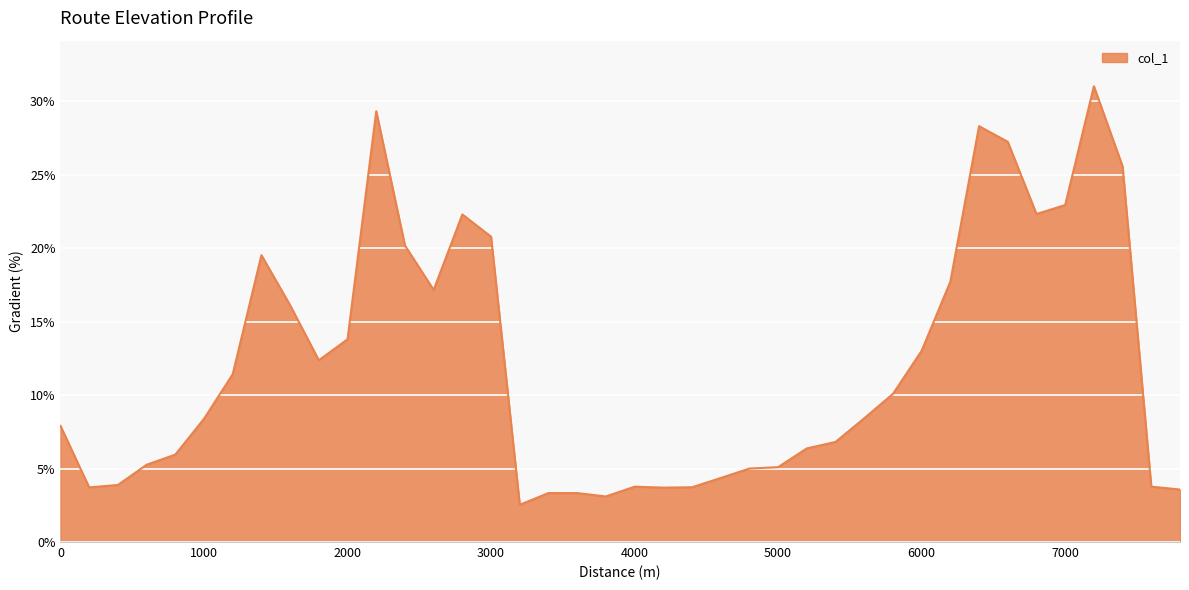

What is the greatest value displayed?

31.0